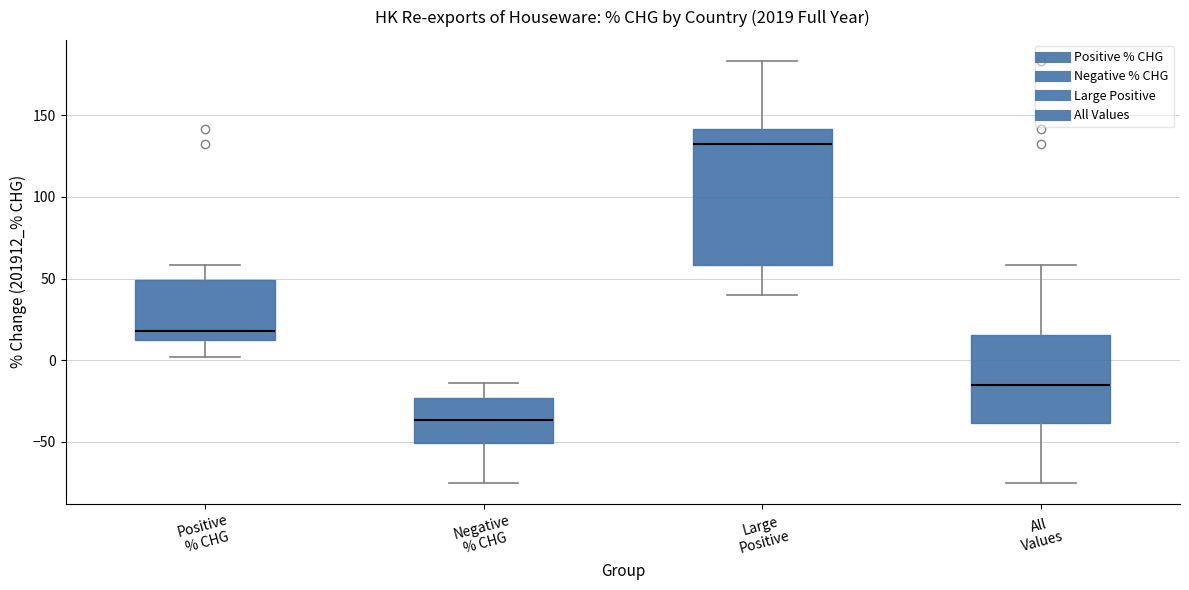

Which box's median line is the highest?

Large Positive